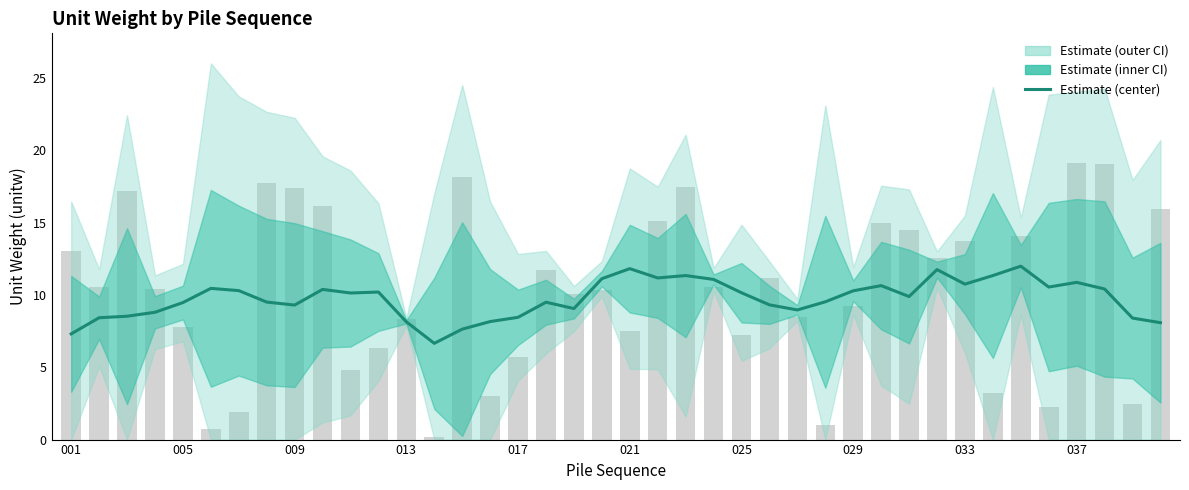

What is the maximum value shown in the chart?

12.0